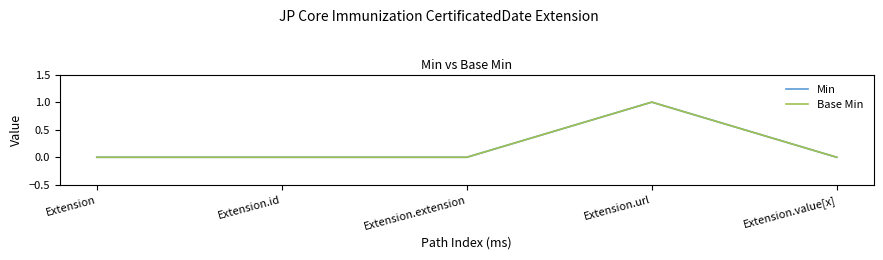

Between Extension.value[x] and Extension, which is larger?

Extension.value[x]